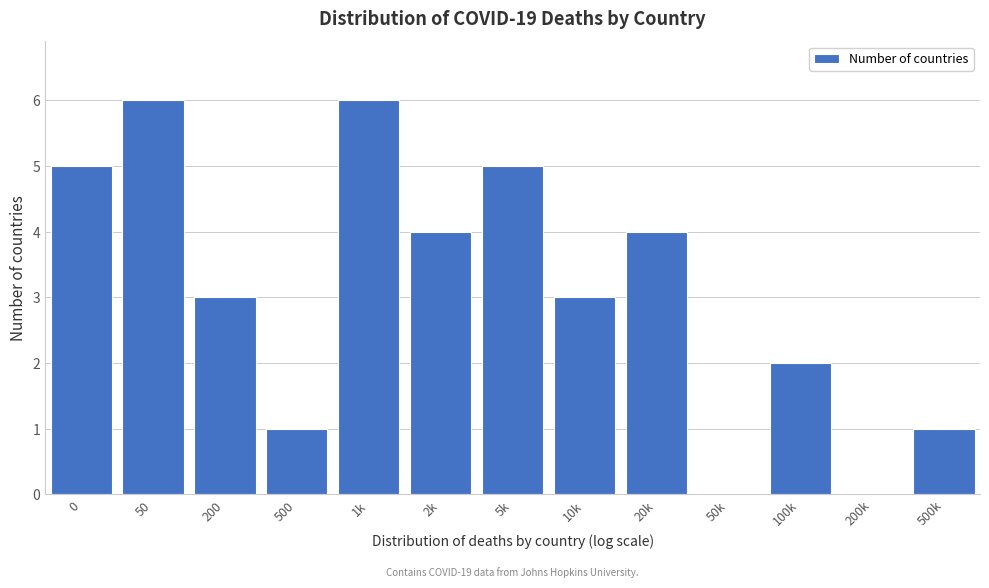

Reading left to right, extract all data points from this chart.

0=5	50=6	200=3	500=1	1k=6	2k=4	5k=5	10k=3	20k=4	50k=0	100k=2	200k=0	500k=1